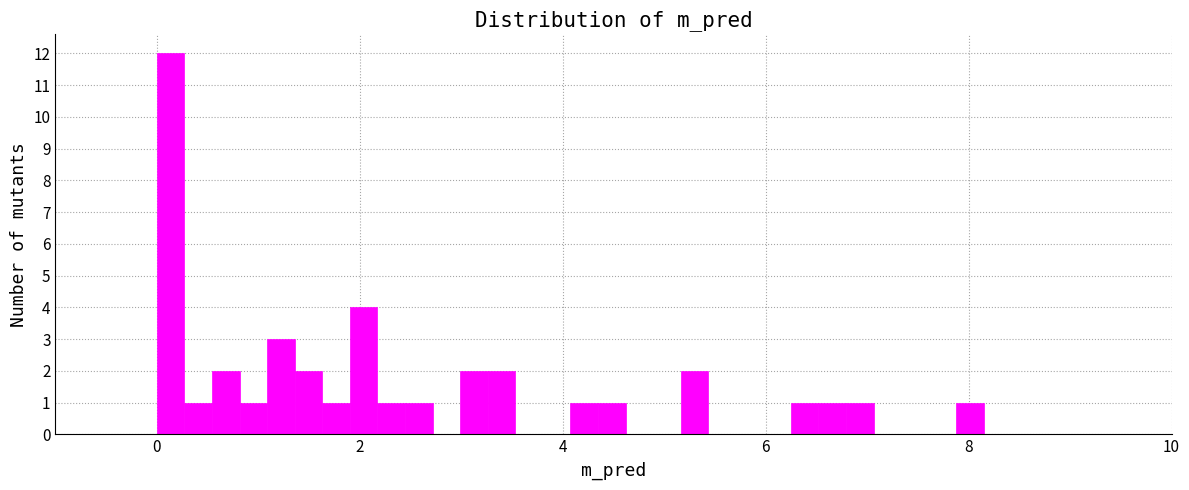

Read against the x-axis, roughly where is the centre of the tallest bar?

0.2